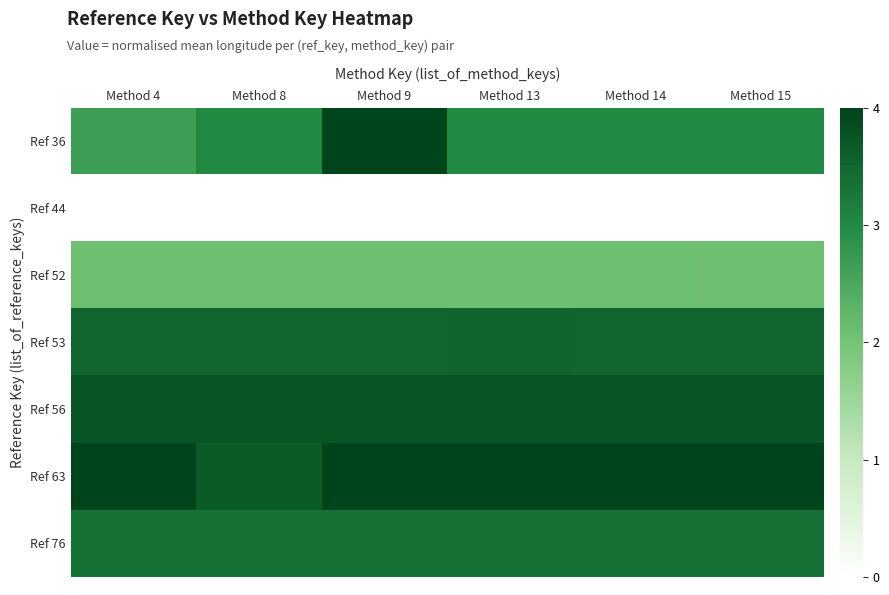

Count the number of categories in the chart.

6